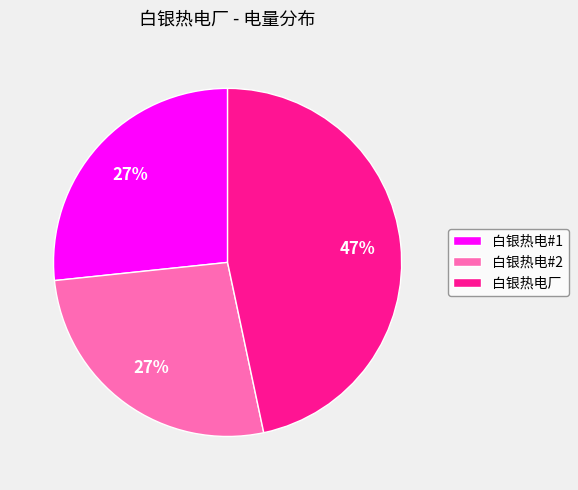

To the nearest percent, what portion does 白银热电#2 represent?

27%